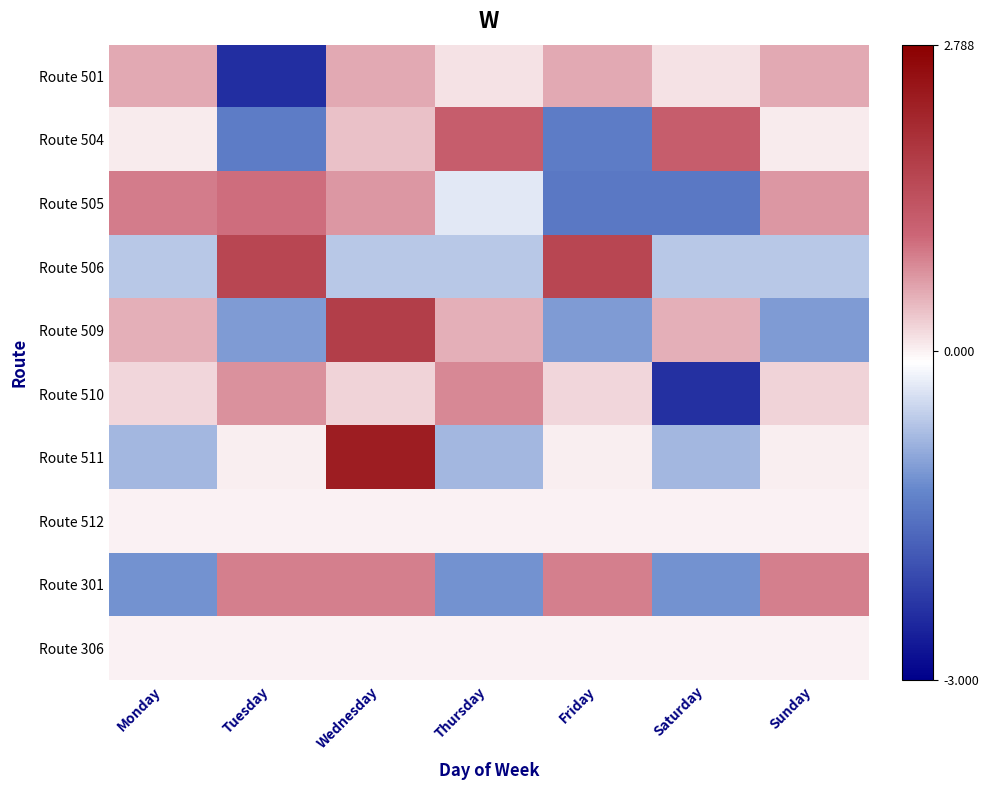

What is the smallest value displayed?

-2.4